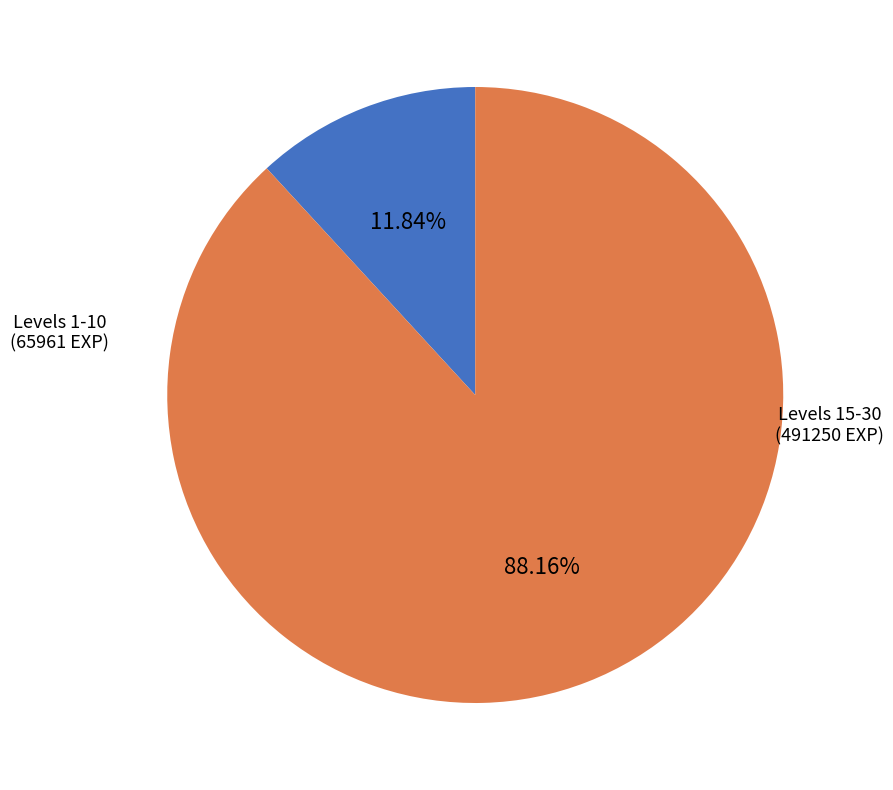

Rank the categories by value from highest to lowest.

Levels 15-30, Levels 1-10